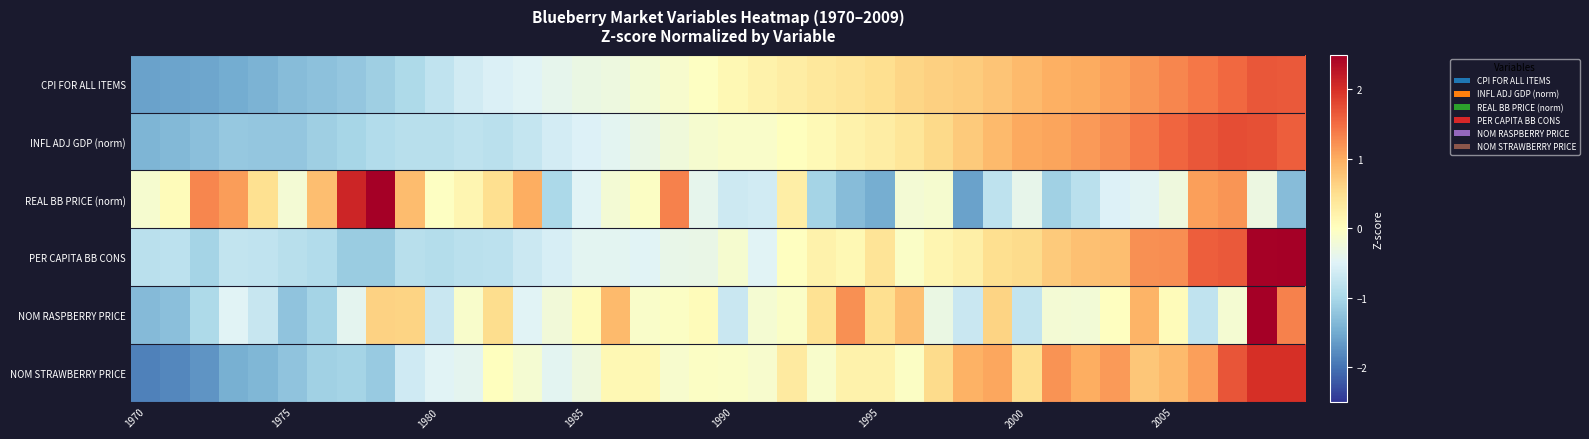

Which series has the largest total across all categories?

CPI FOR ALL ITEMS